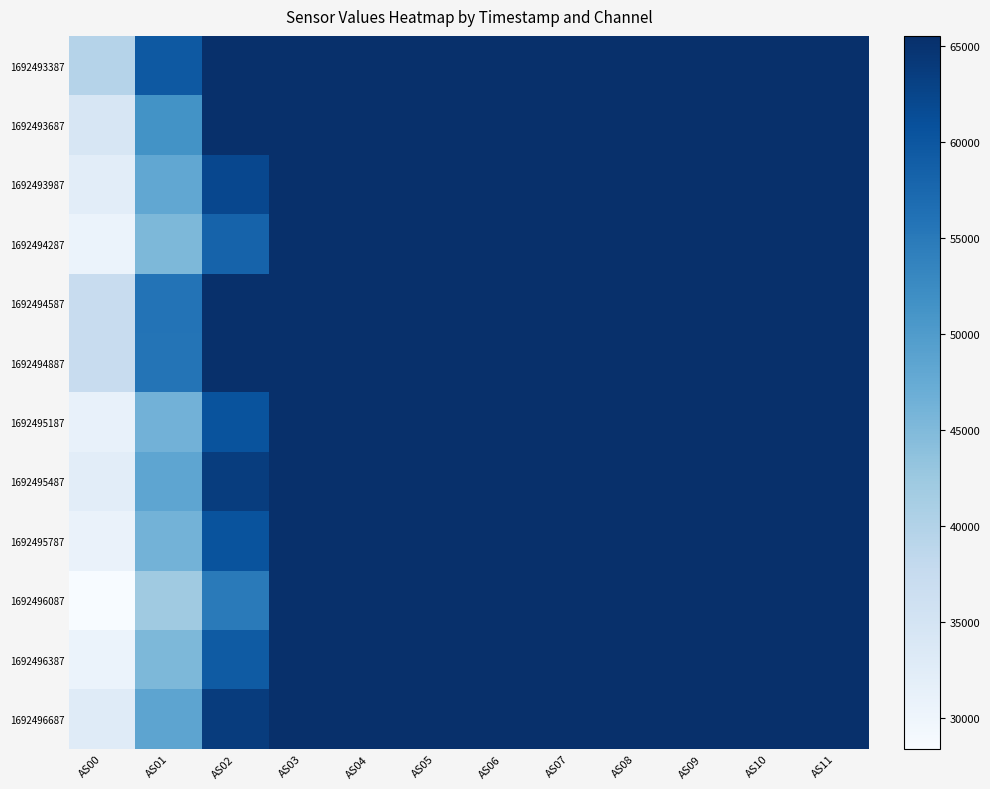

What is the smallest value displayed?

28388